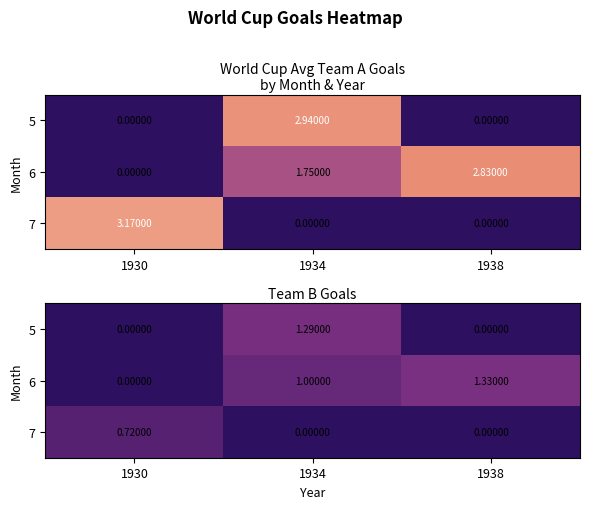

At which label does 6 reach its minimum?

1930